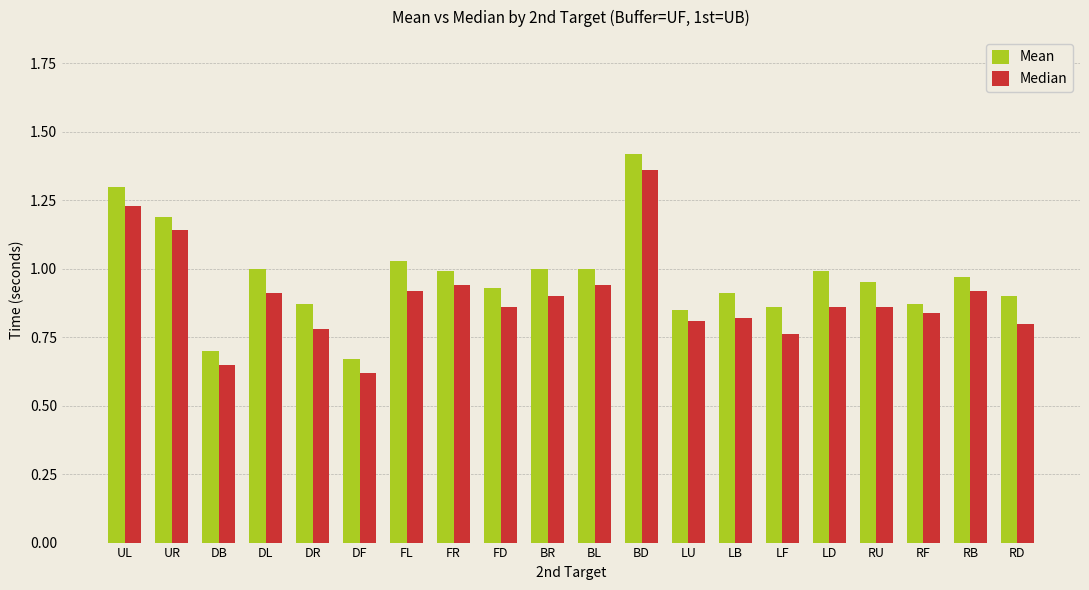

At which category is the sum across all series the highest?

BD